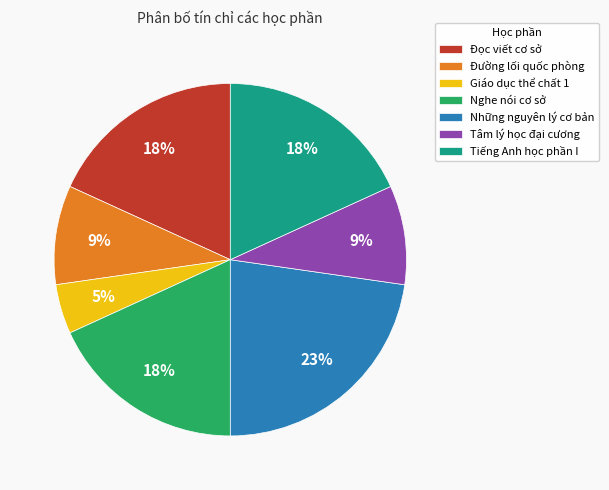

Is Nghe nói cơ sở the majority of the pie?

No